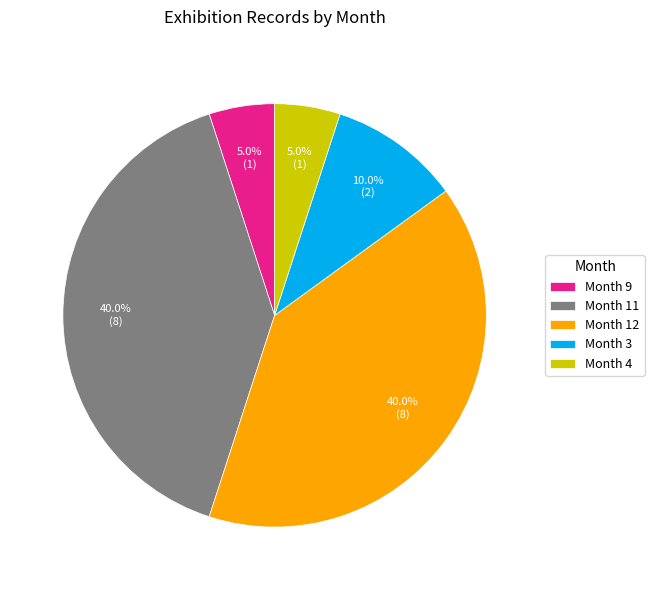

Approximately how many times larger is the value at Month 11 compared to Month 4?

8.0